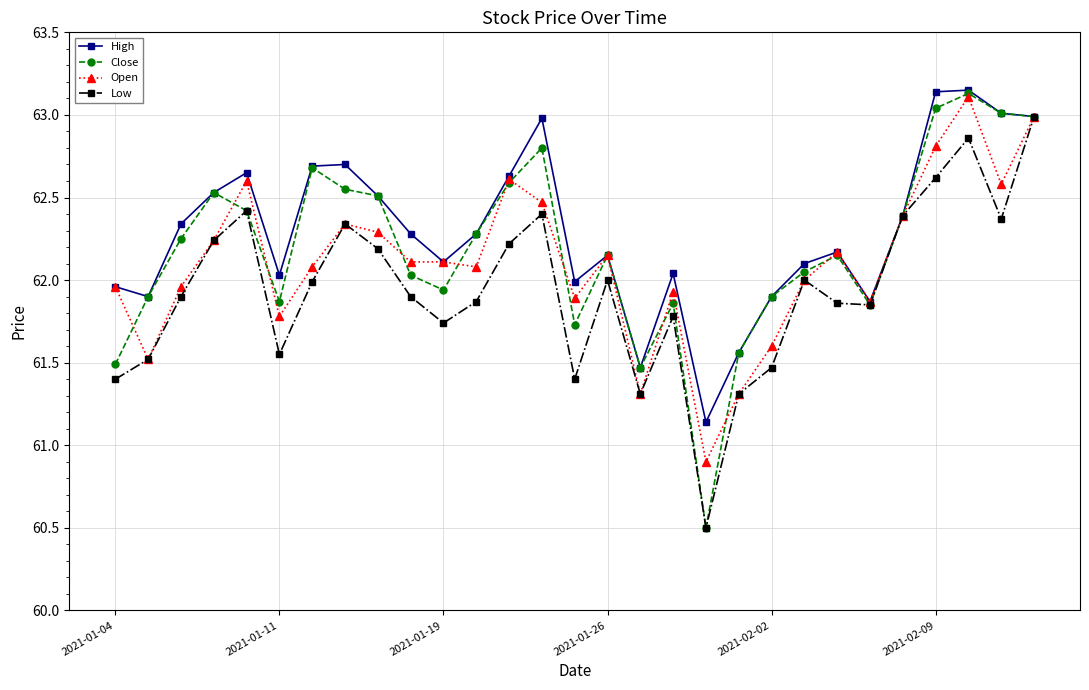

Which series has the widest spread of values?

Close